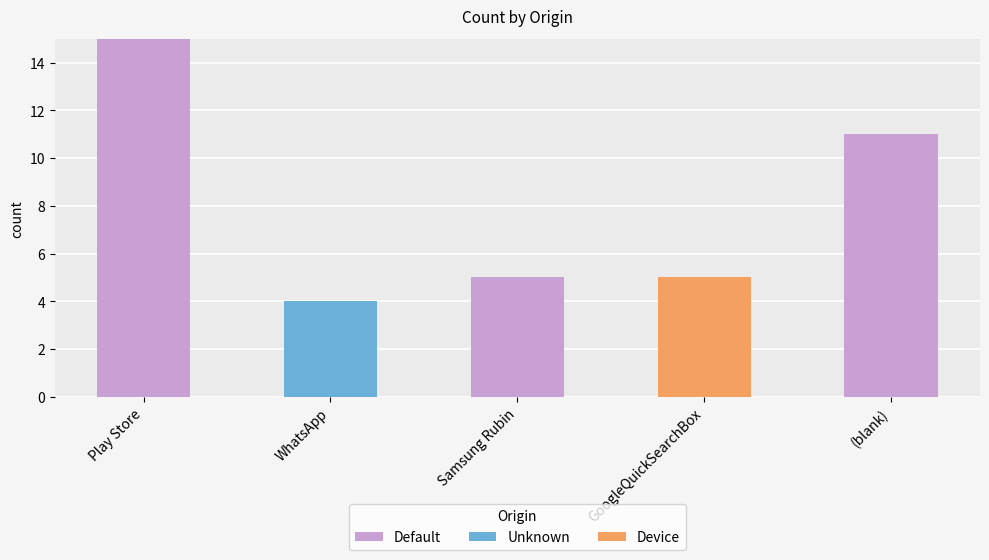

How many categories are shown in the chart?

5